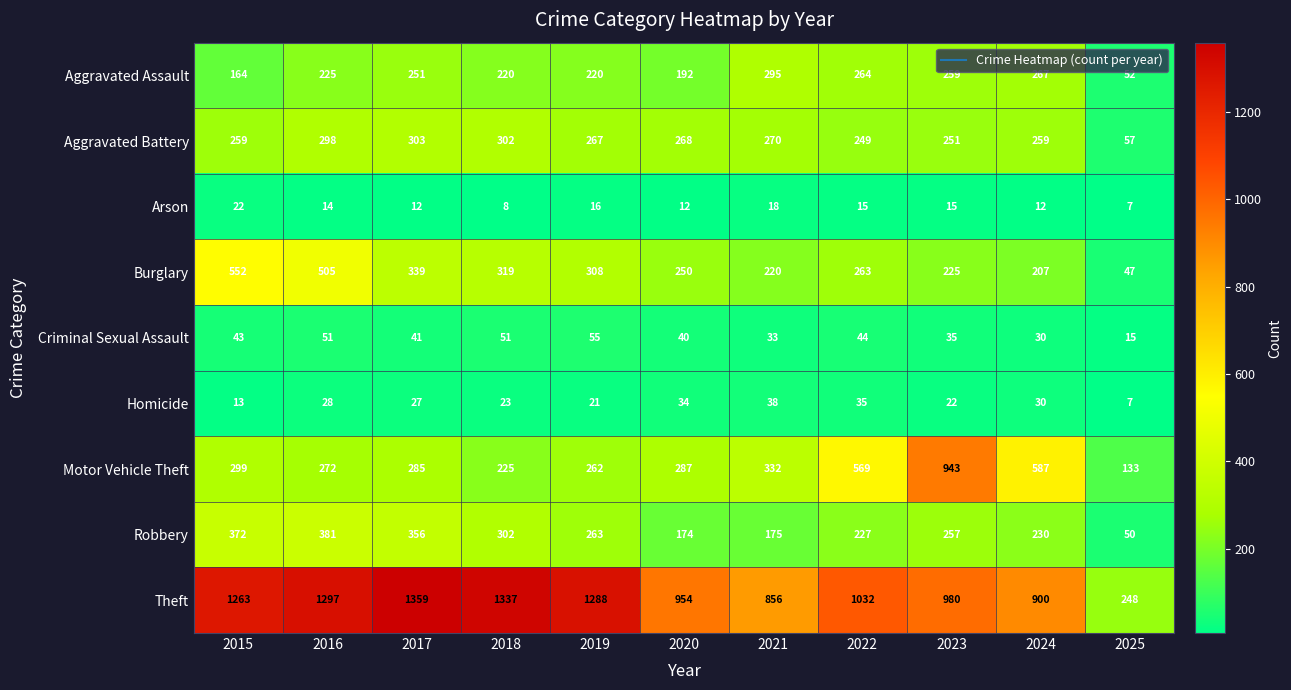

Read the Homicide value at 2021, to the nearest 5.

40